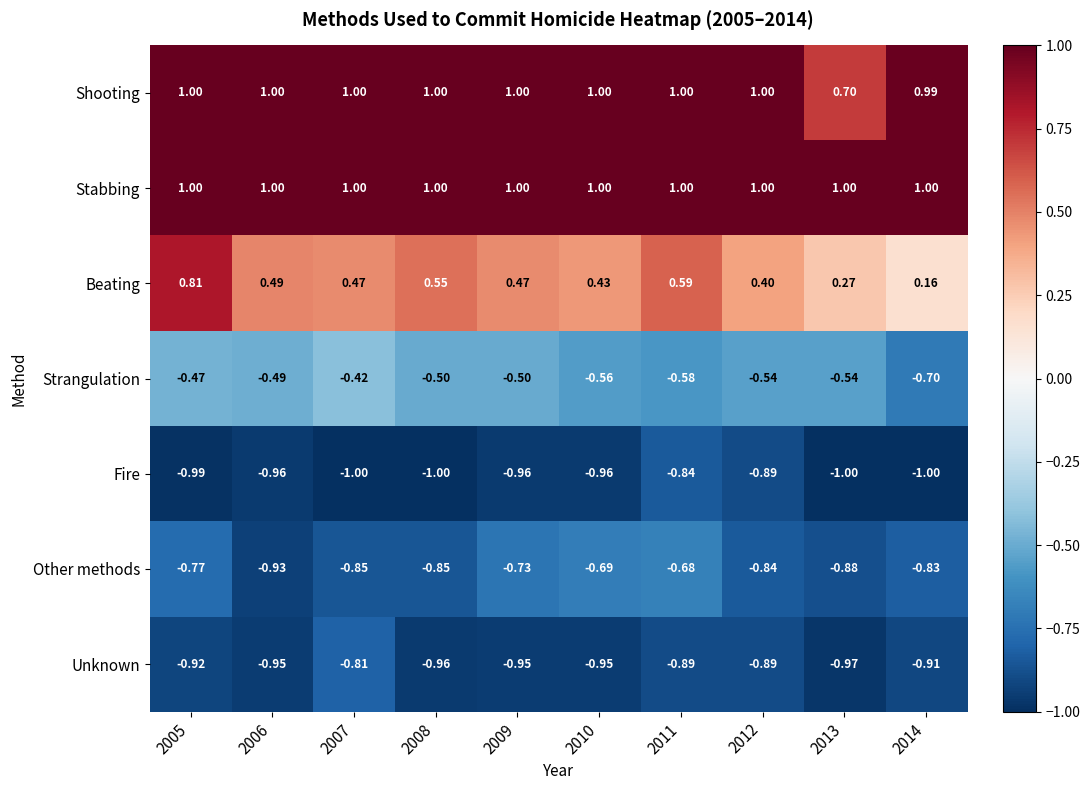

Which series changed the most between 2008 and 2013?

Shooting